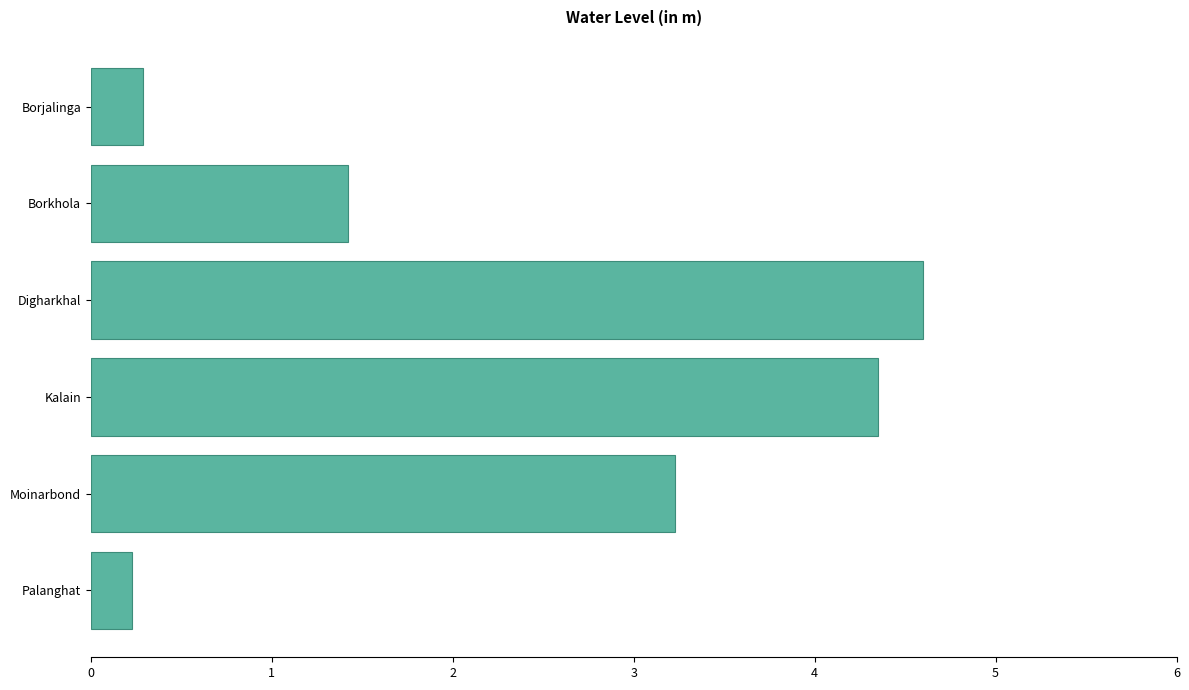

Where is the data nearest to the value 2?

Borkhola